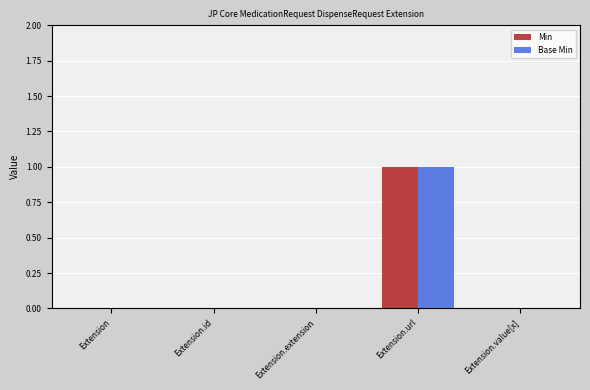

Is the value of Min at Extension greater than the value of Base Min at Extension.url?

No